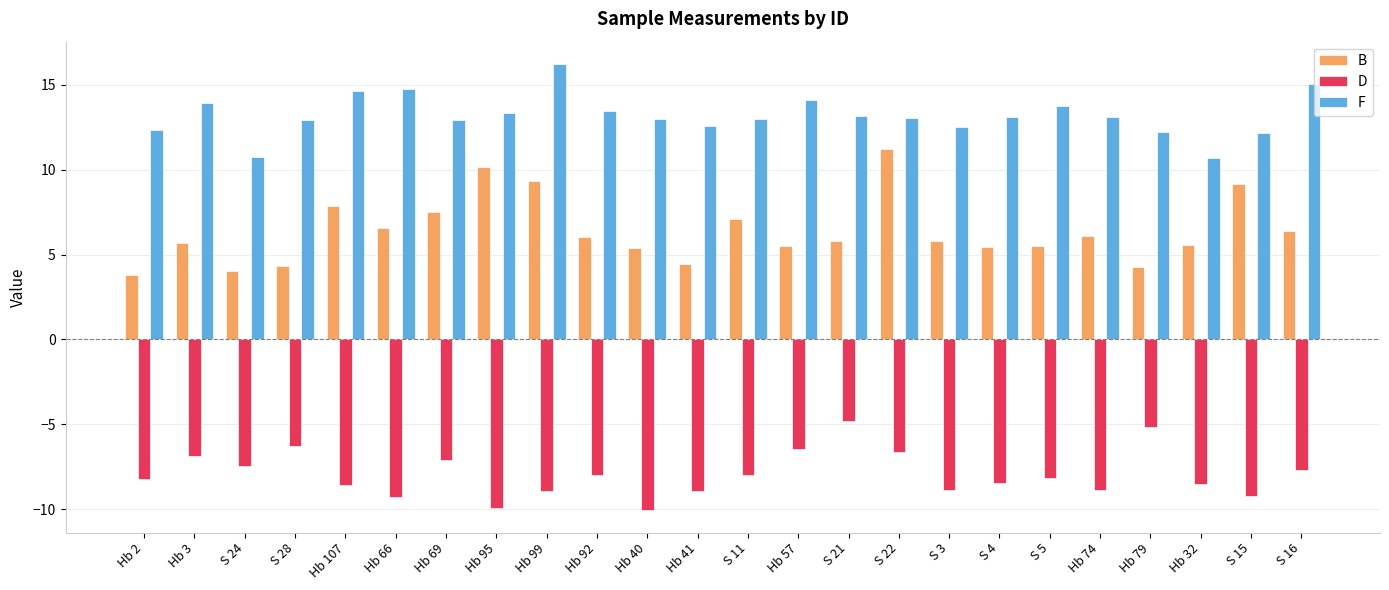

Are the bars horizontal?

No